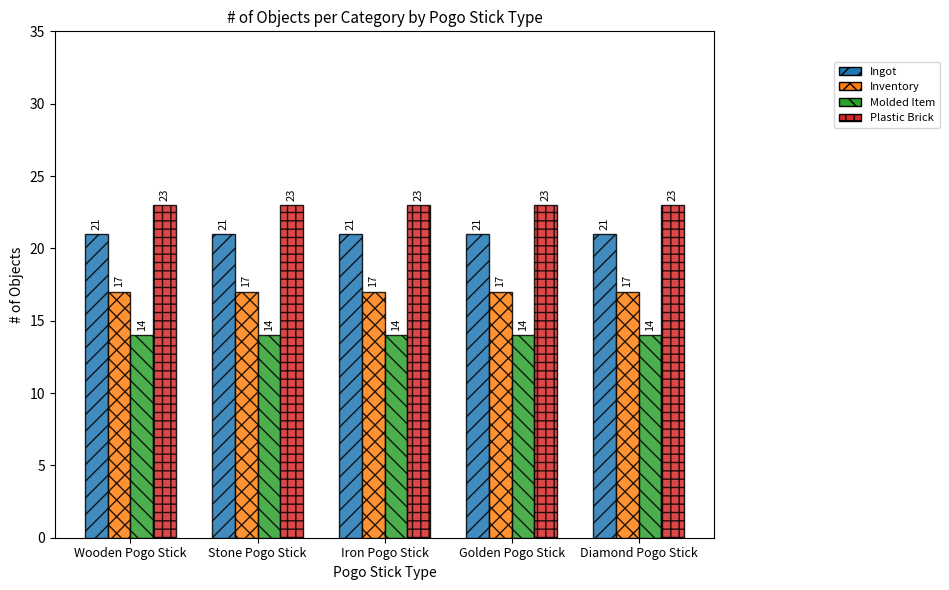

How many groups of bars are there?

5